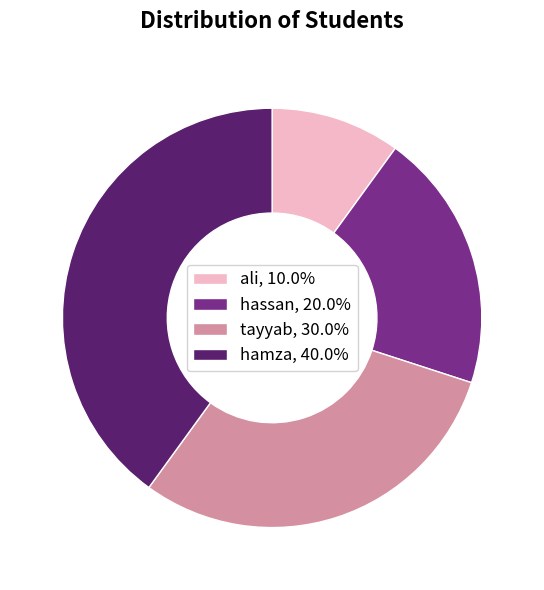

What is the smallest slice in the pie chart?

ali